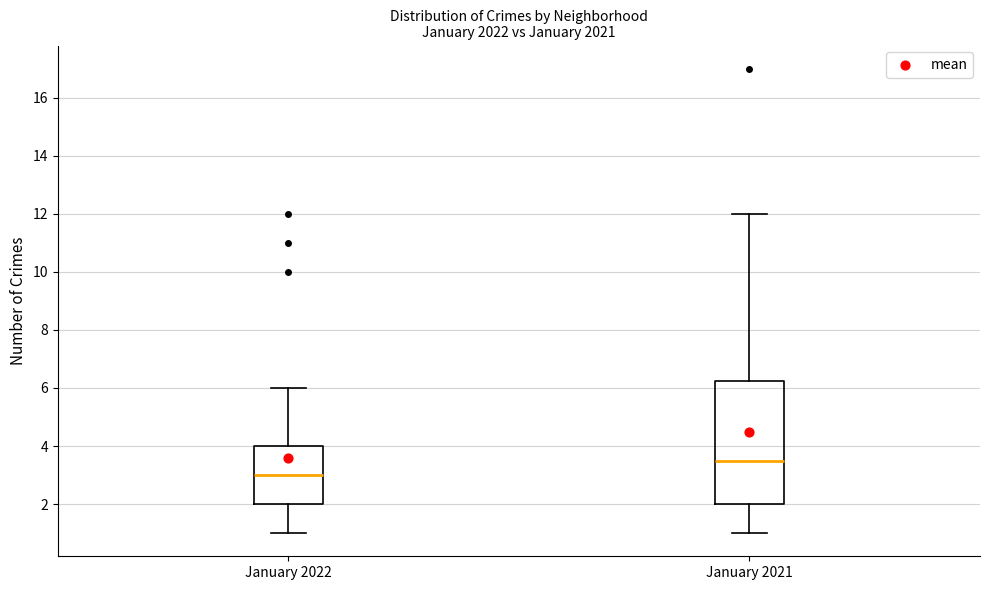

Where does the median line of the box for January 2022 sit on the y-axis? The values are not printed on the chart, so give them approximately, as read against the axis.

3.0